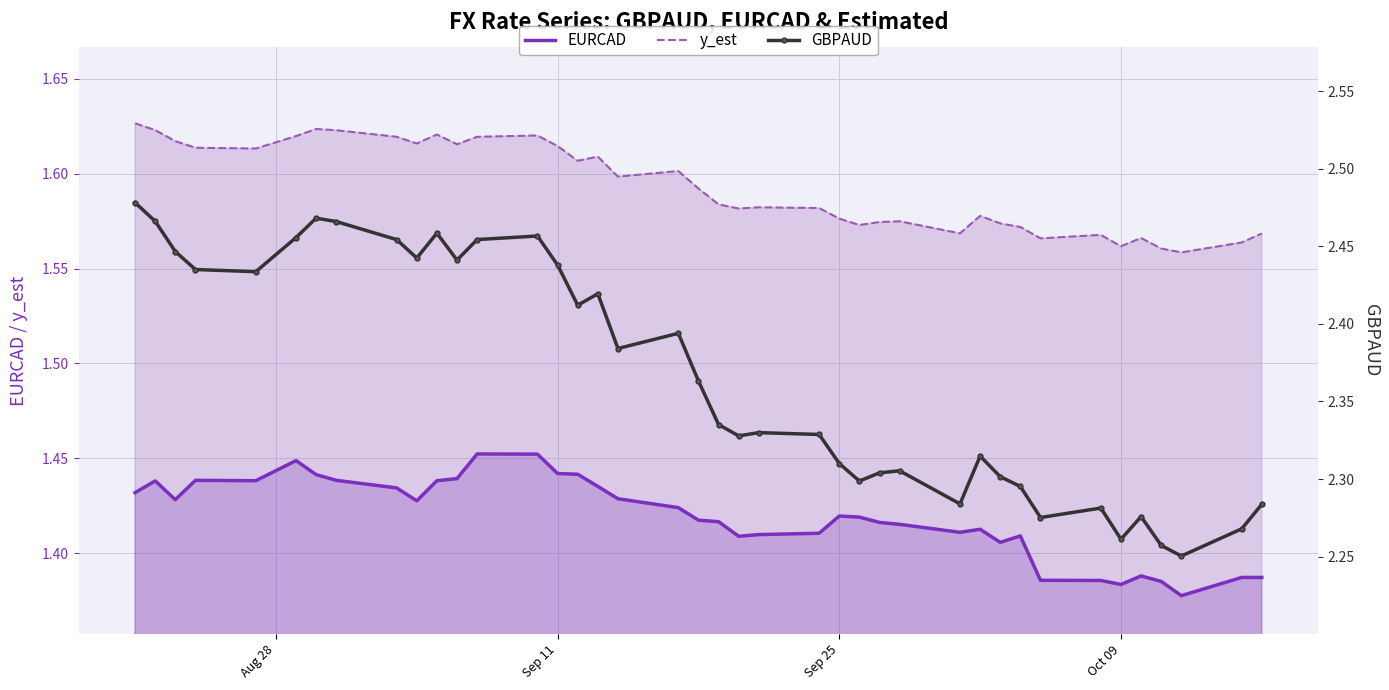

True or false: y_est and EURCAD intersect in this chart.

False